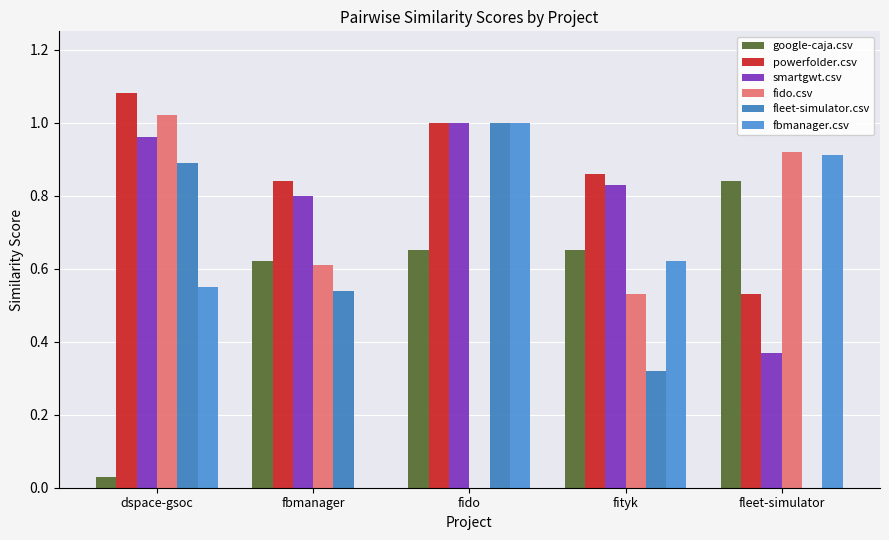

How many data points does each series have?

5